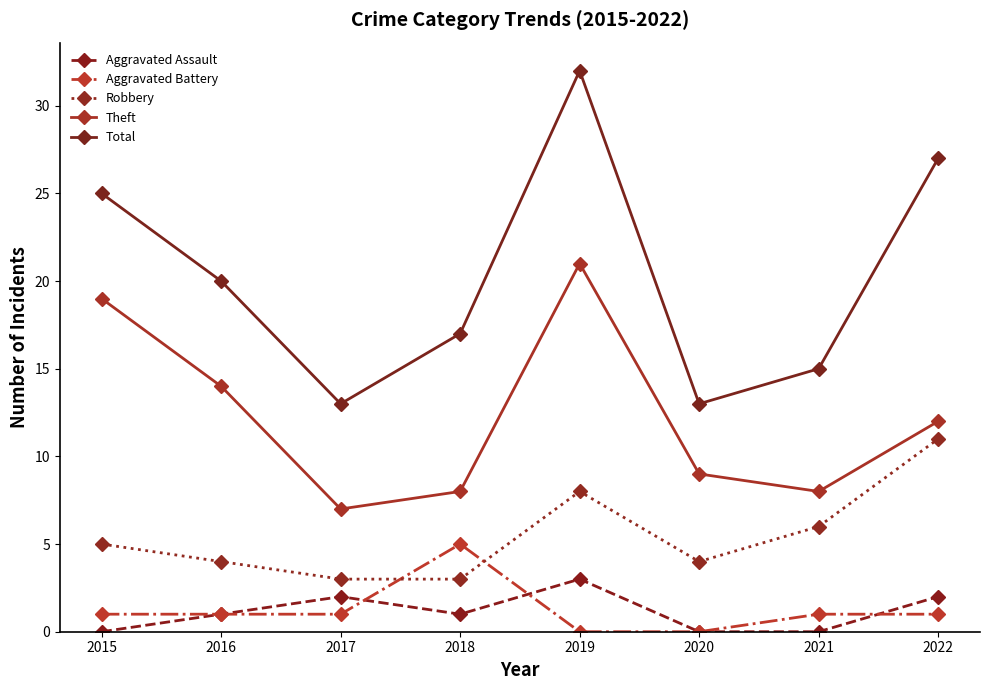

Count the number of categories in the chart.

8